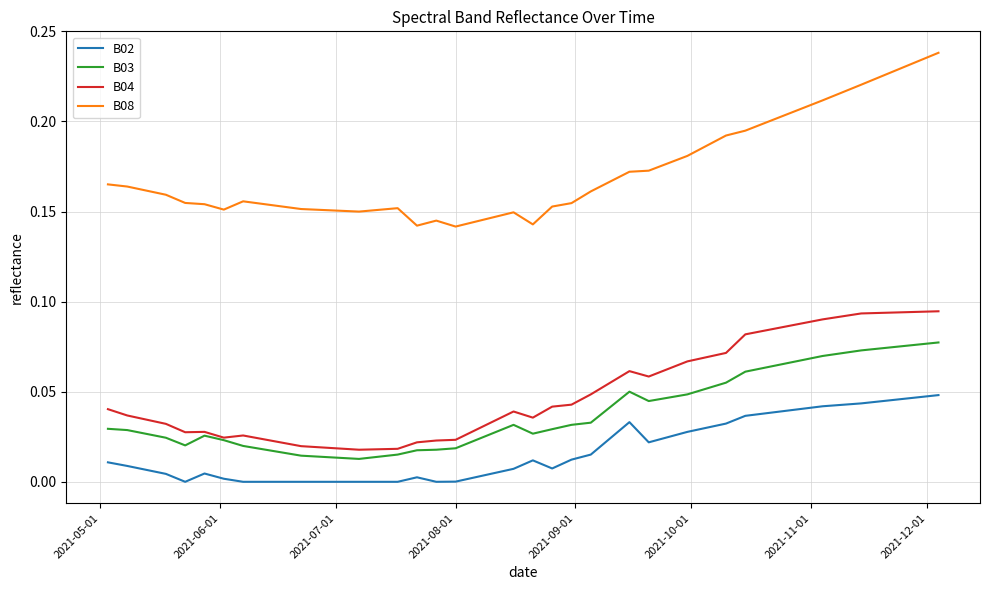

What are all the series names shown in the legend?

B02, B03, B04, B08